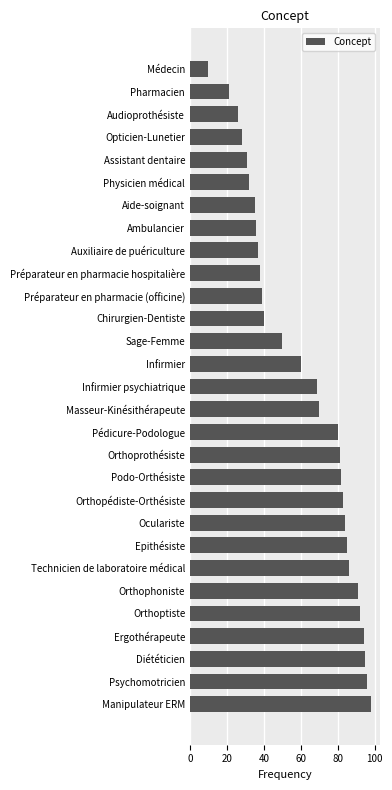

What is the ratio of the value at Aide-soignant to the value at Masseur-Kinésithérapeute?

0.5